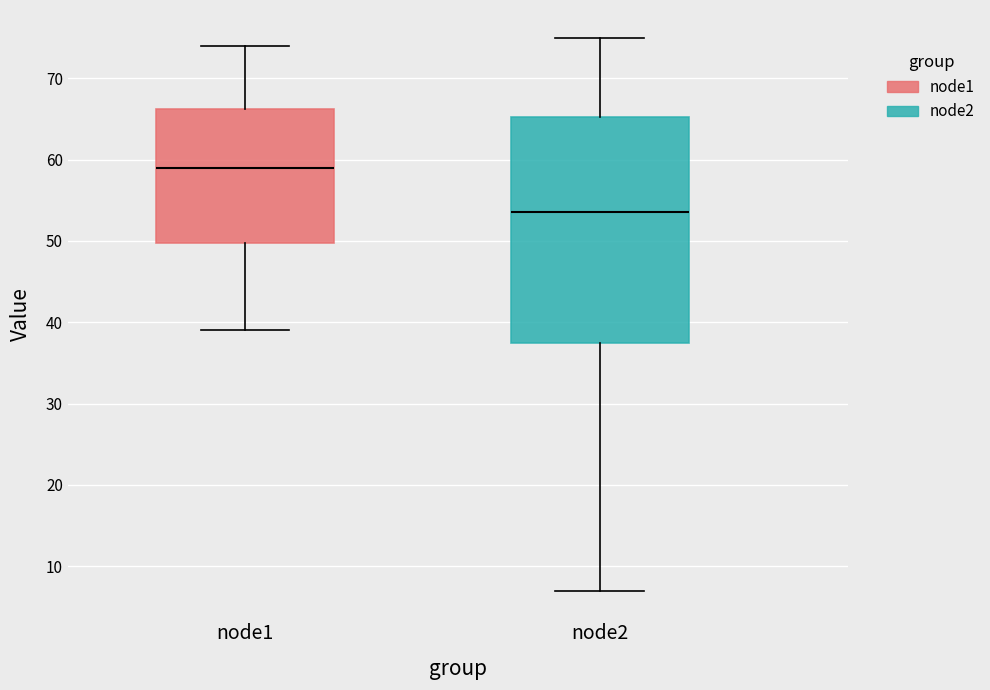

Reading left to right, read every box against the y-axis: the position of its median line, the range the box covers, and the ends of its whiskers. The values are not printed on the chart, so give them approximately, as read against the axis.

node1: median 59, box 50 to 66, whiskers 39 to 74
node2: median 54, box 38 to 65, whiskers 7 to 75